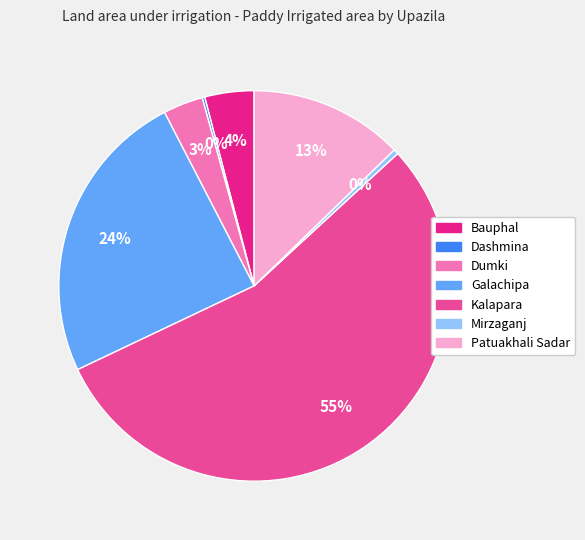

Is the sum of Dumki and Bauphal greater than half?

No